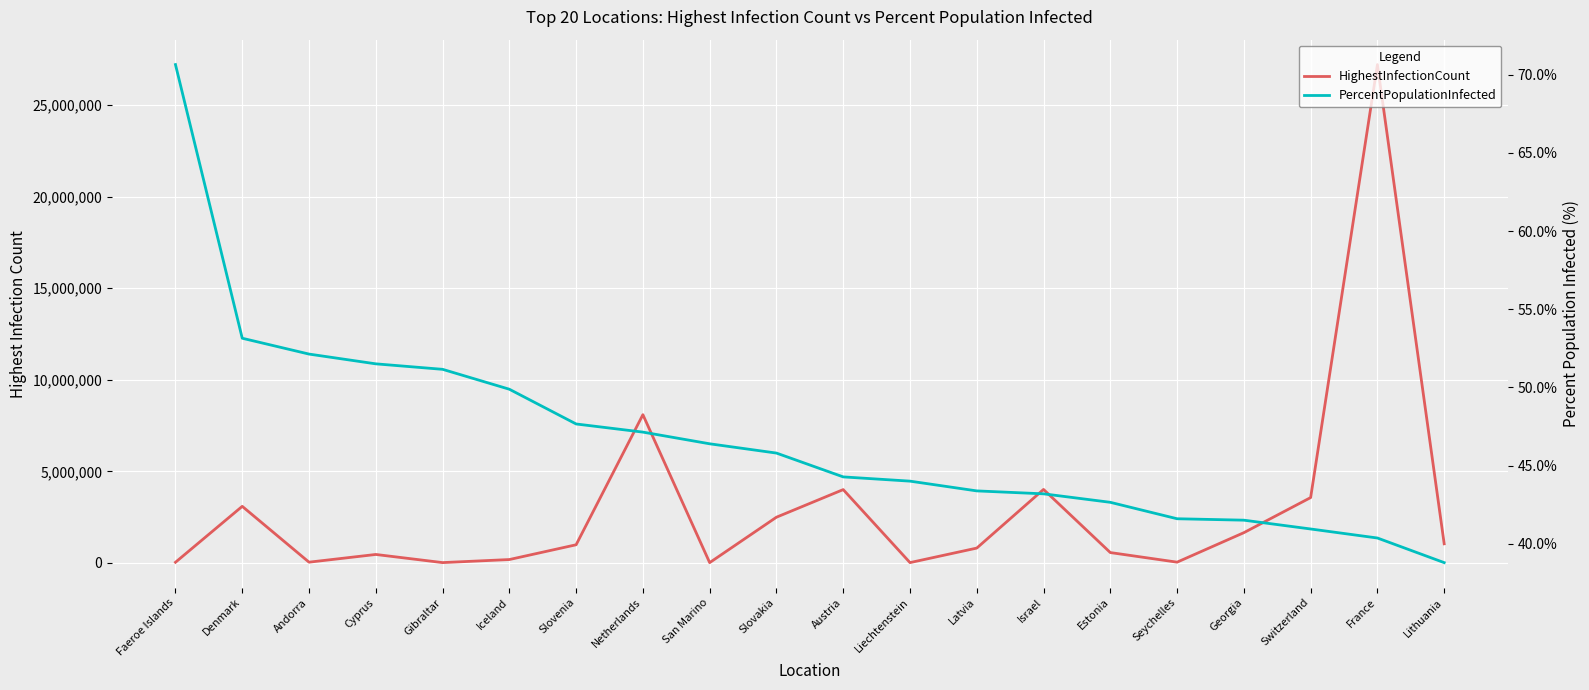

What is the difference between the highest and lowest values at Andorra?

40275.9